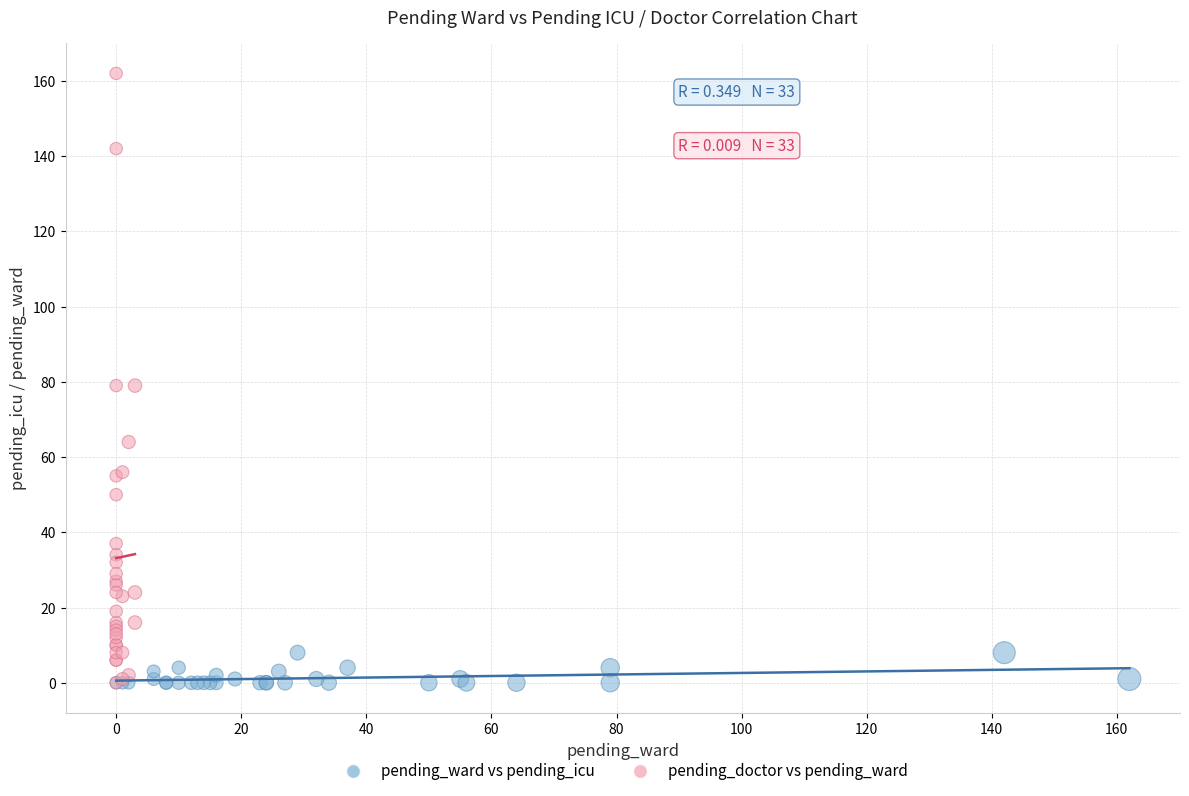

Which series has the largest Y range (max minus min)?

pending_doctor vs pending_ward